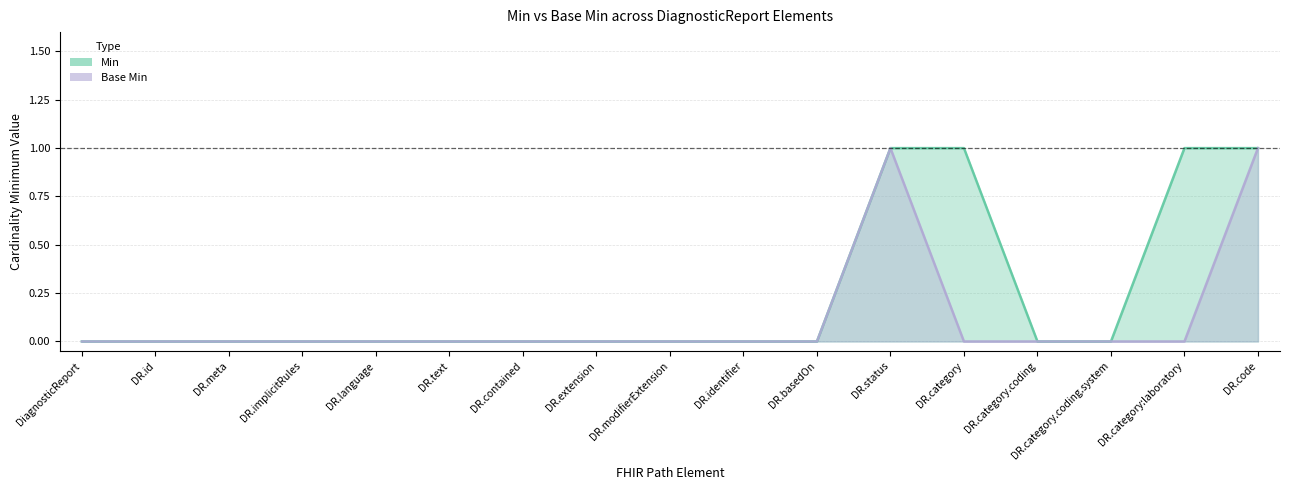

At DR.status, list the series in order from largest to smallest.

Min, Base Min